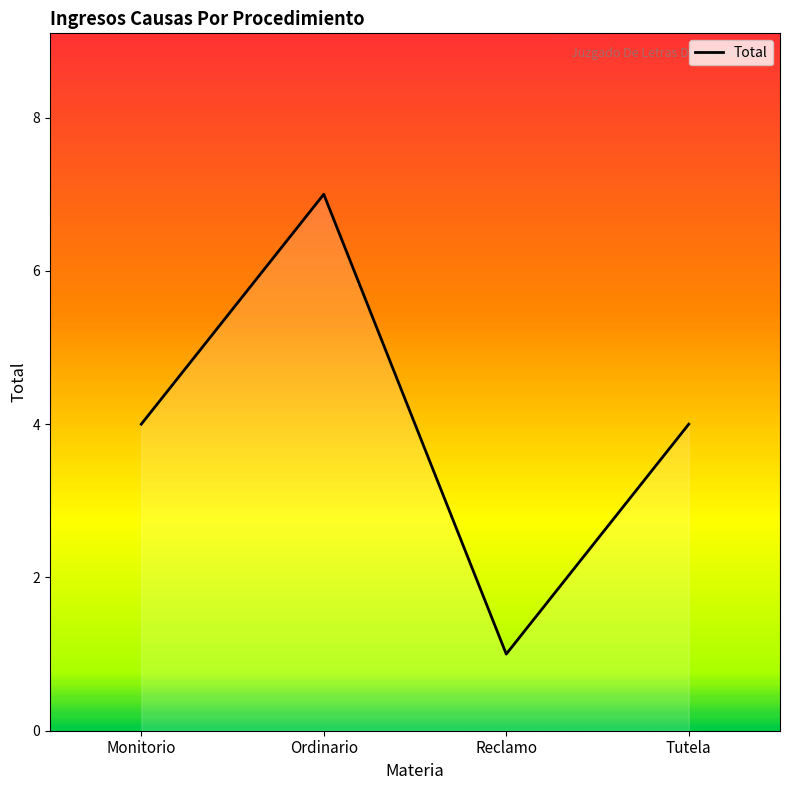

What is the sum of the values at Ordinario and Reclamo?

8